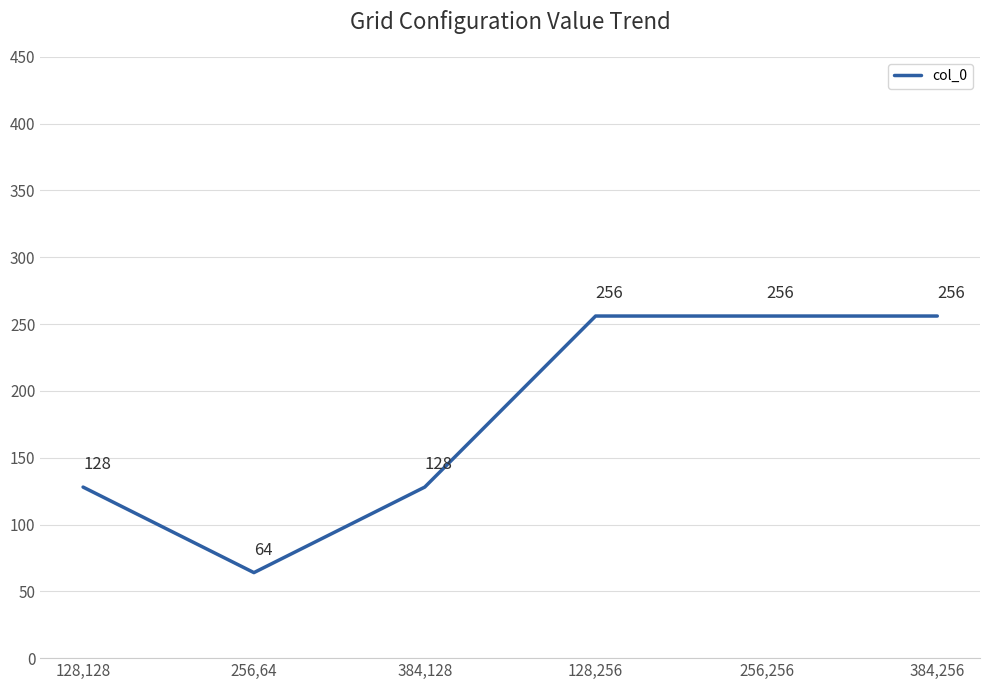

True or false: the data has more than 2 interior local peaks.

False